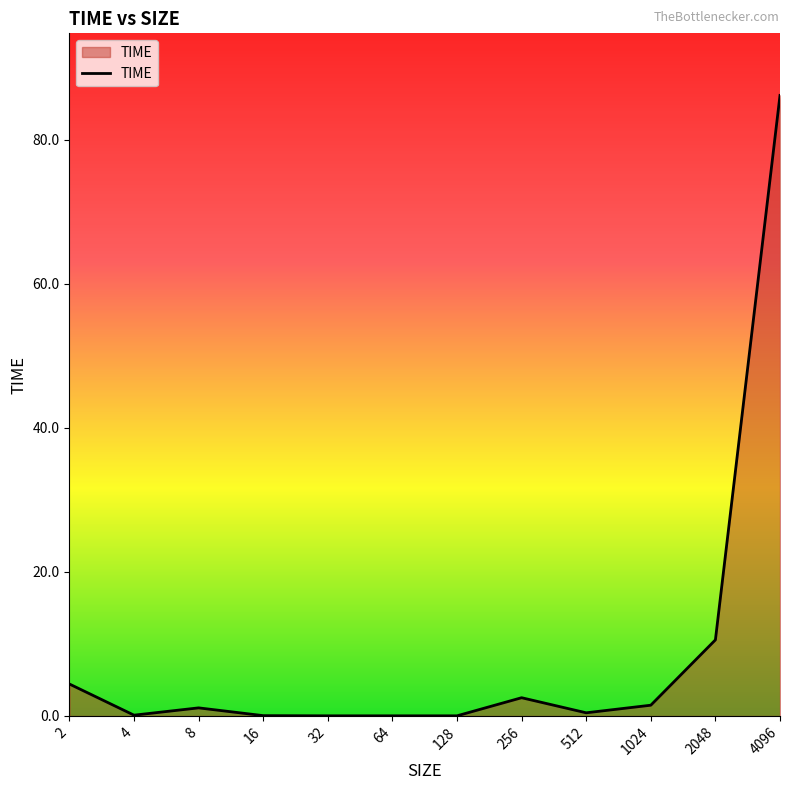

How many lines are shown in the chart?

1